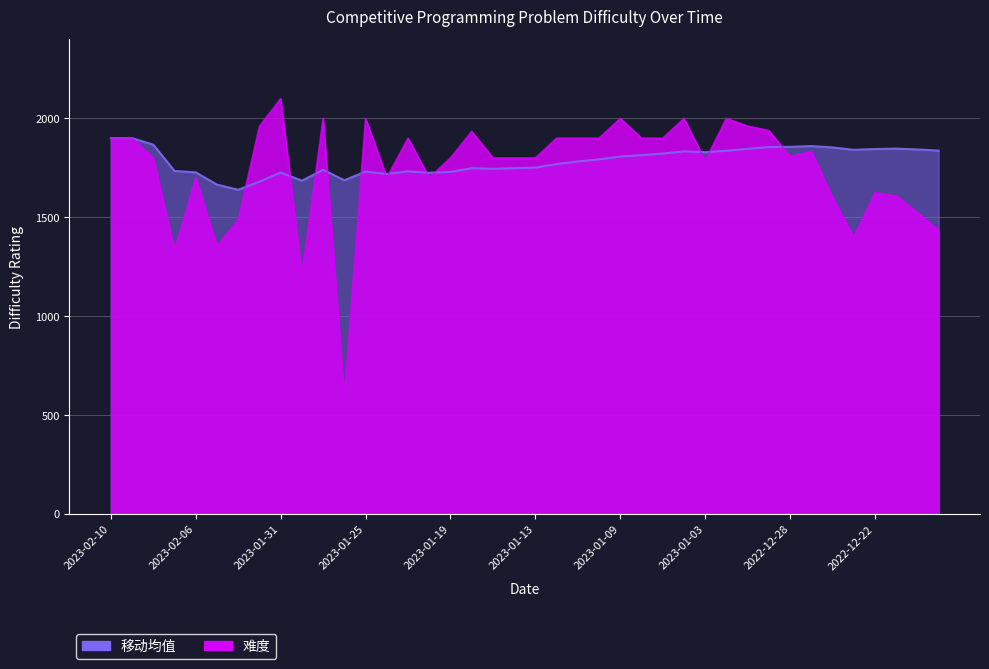

Which has a higher value, 2023-01-30 or 2023-01-05?

2023-01-05